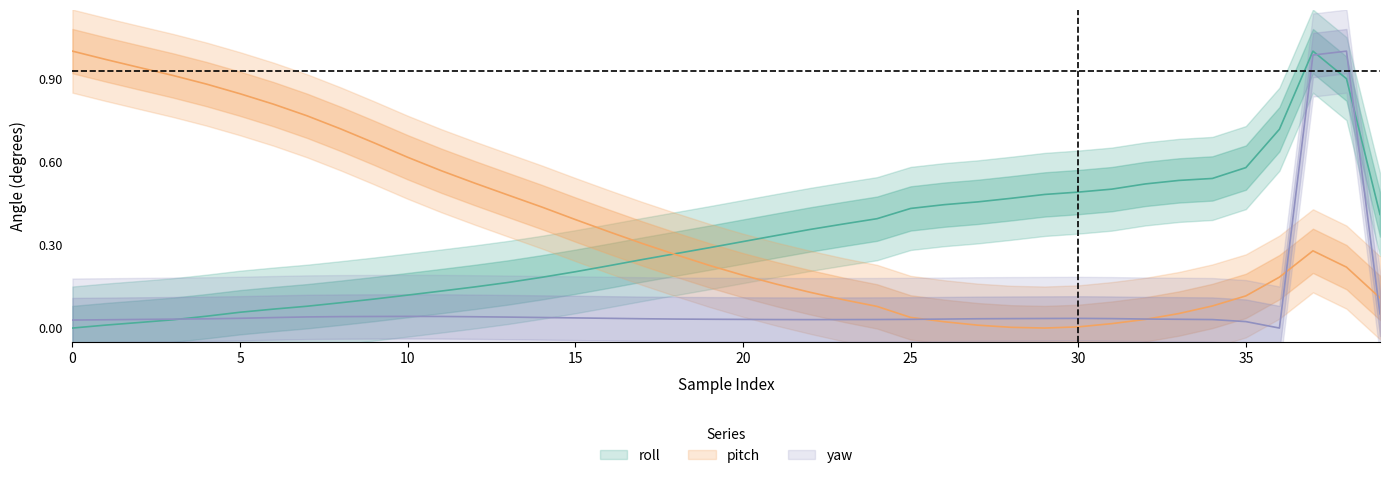

After their last crossing, which series has the higher values: pitch or yaw?

pitch